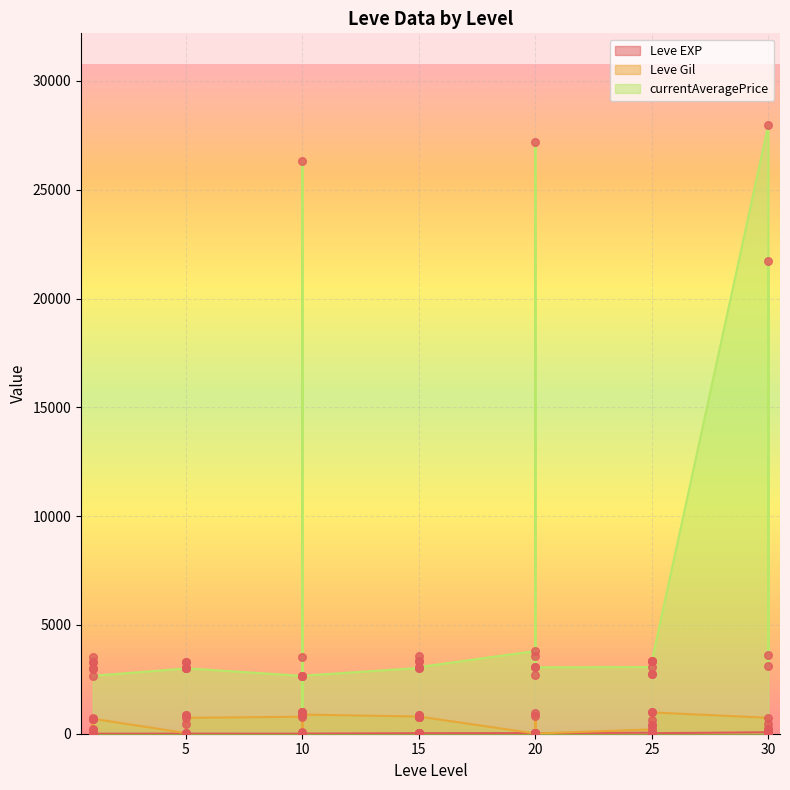

Which series has the largest total across all categories?

currentAveragePrice